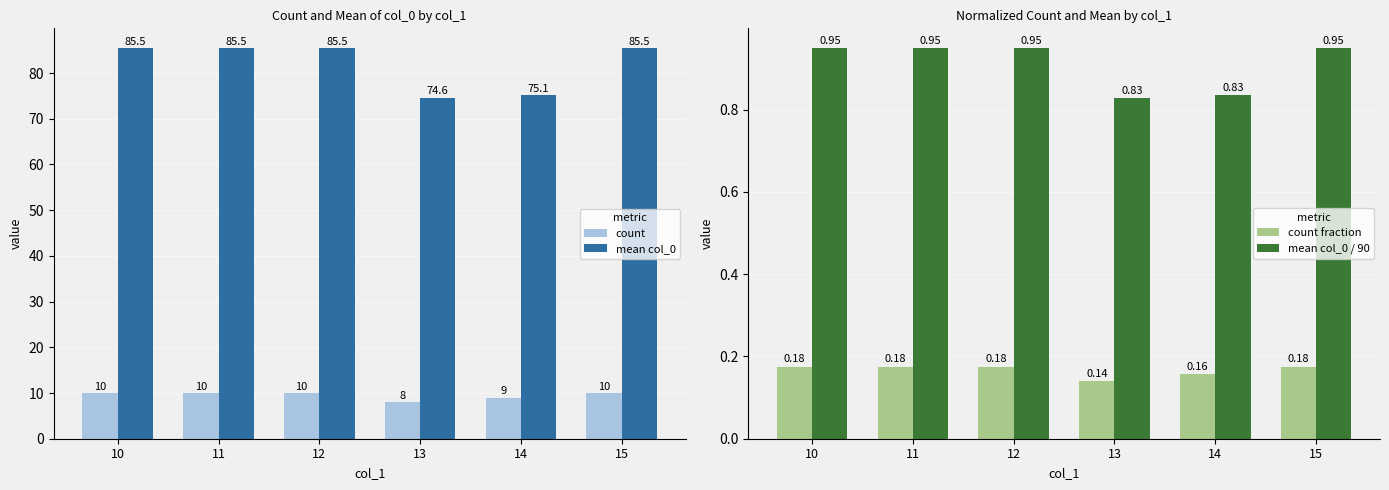

Which category has the lowest value in the count series?

13